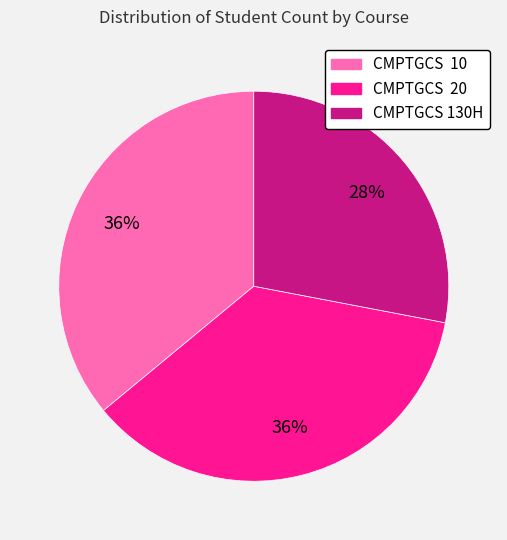

To the nearest percent, what is the average slice percentage?

33%